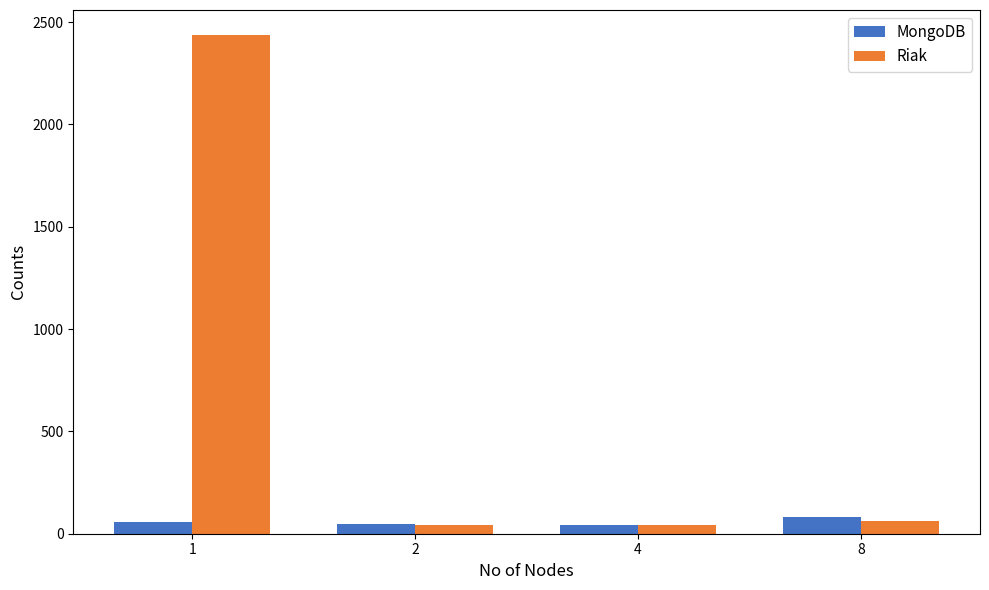

How many distinct data groups are displayed?

2